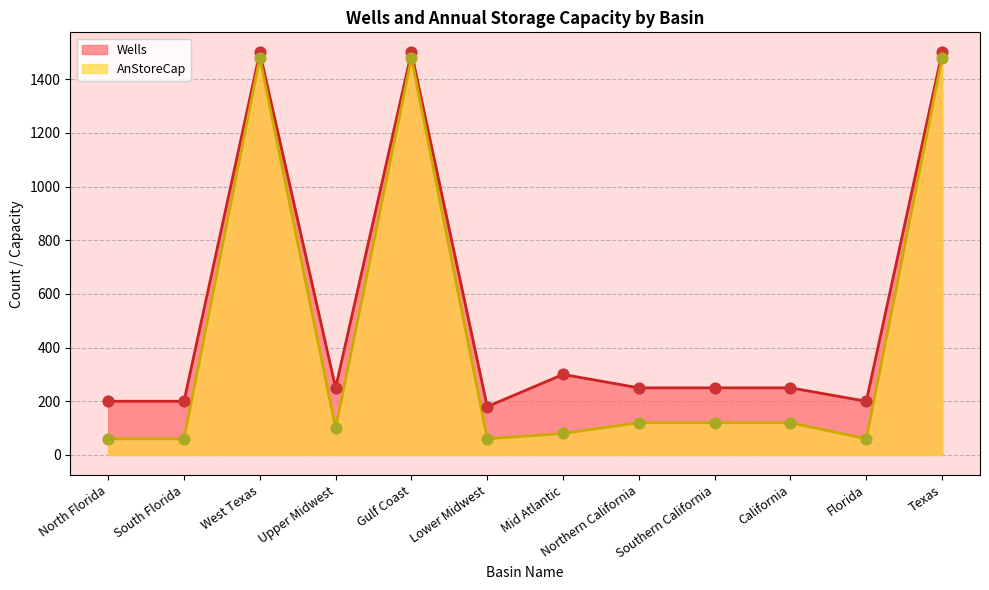

Which series reaches the minimum Y coordinate?

AnStoreCap